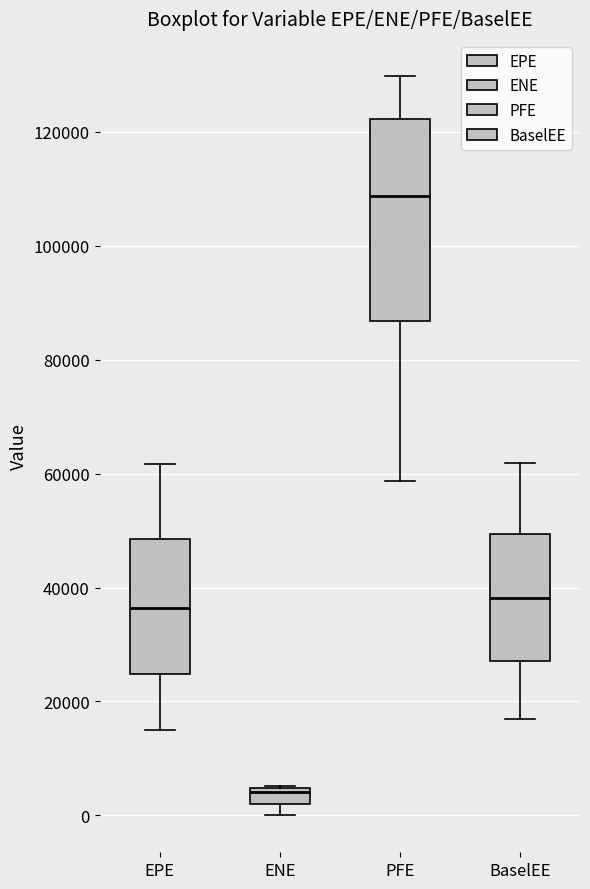

Where does the lower whisker of the box for PFE end on the y-axis? The values are not printed on the chart, so give them approximately, as read against the axis.

58000